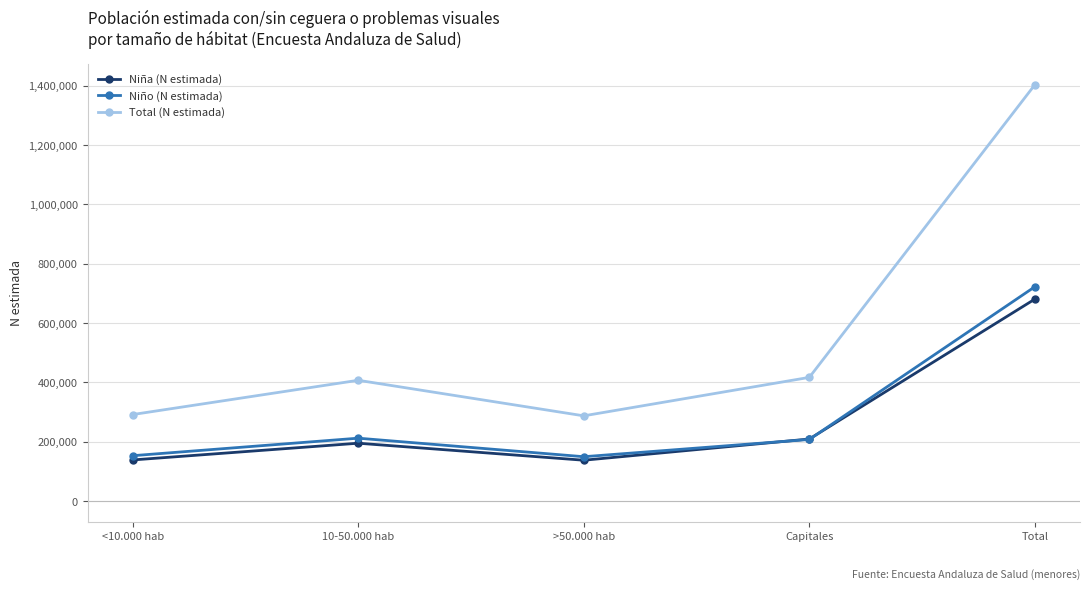

True or false: Total (N estimada) and Niño (N estimada) cross at least once.

False